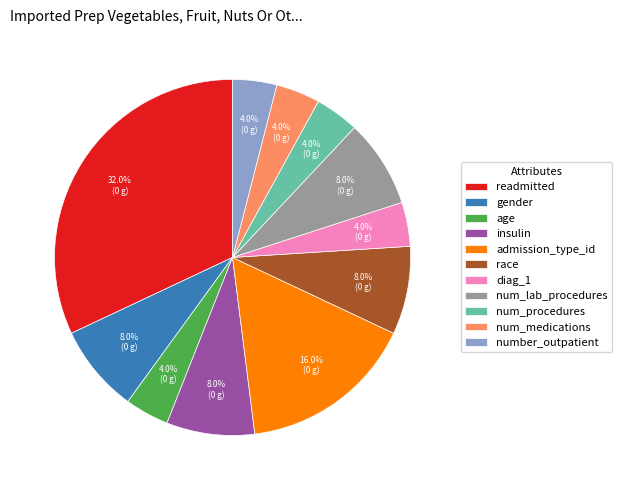

How many segments does this pie chart have?

11